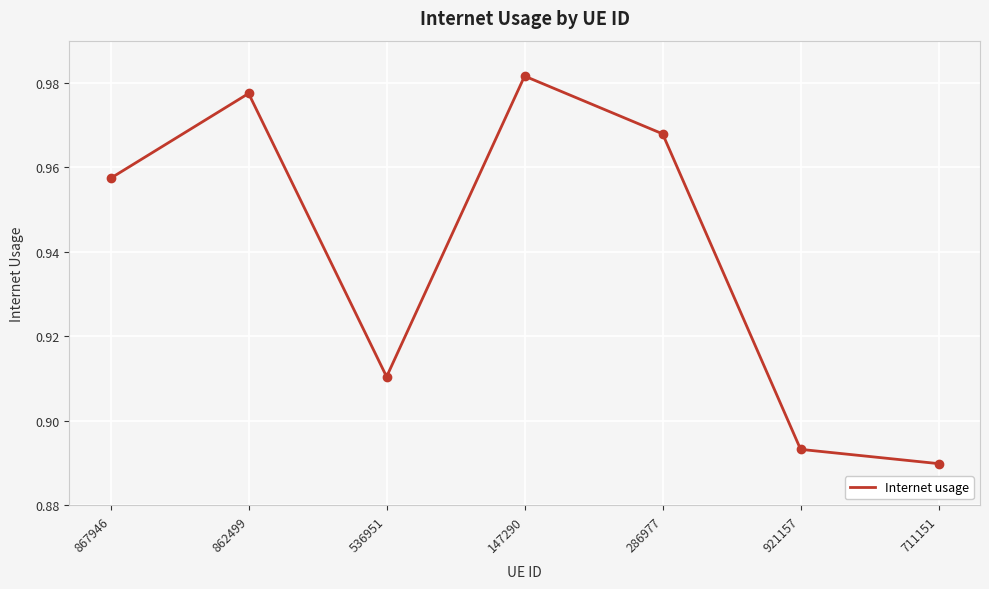

Which label corresponds to the largest value in the chart?

147290